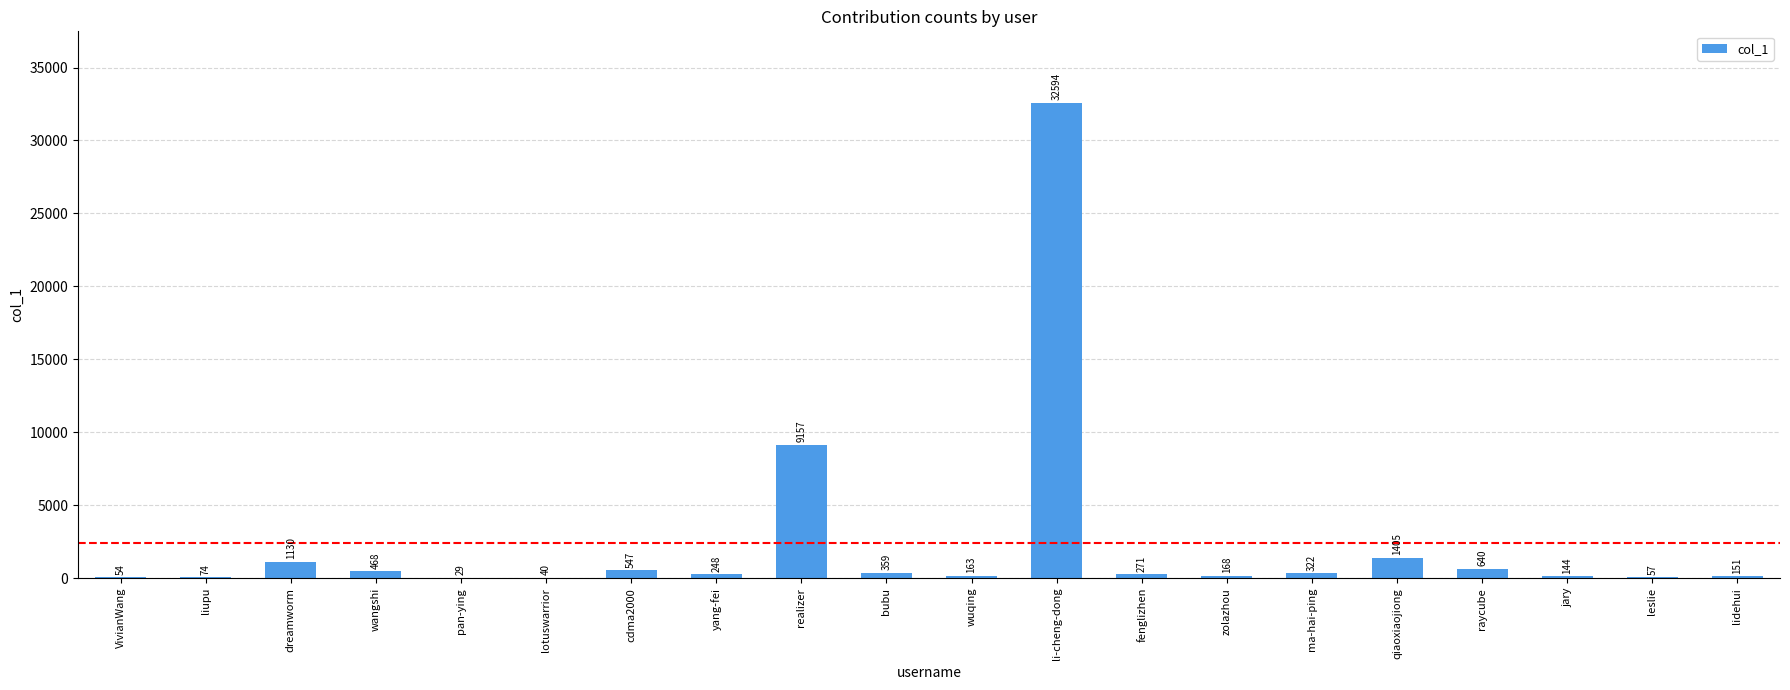

What is the sum of the values at lidehui and VivianWang?

205